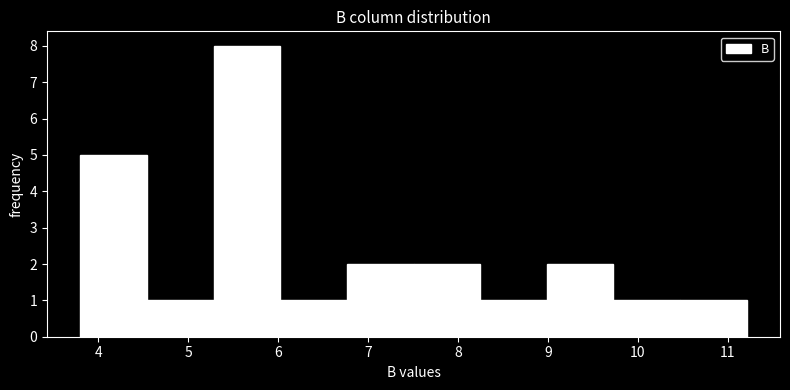

Reading left to right, transcribe this chart: for each bar, give the range it covers on the x-axis and its height. Neither the bar edges nor the heights are printed on the chart, so give them approximately, as read against the axes.

3.8 to 4.5: 5
4.5 to 5.3: 1
5.3 to 6.0: 8
6.0 to 6.8: 1
6.8 to 7.5: 2
7.5 to 8.2: 2
8.2 to 9.0: 1
9.0 to 9.7: 2
9.7 to 10.5: 1
10.5 to 11.2: 1